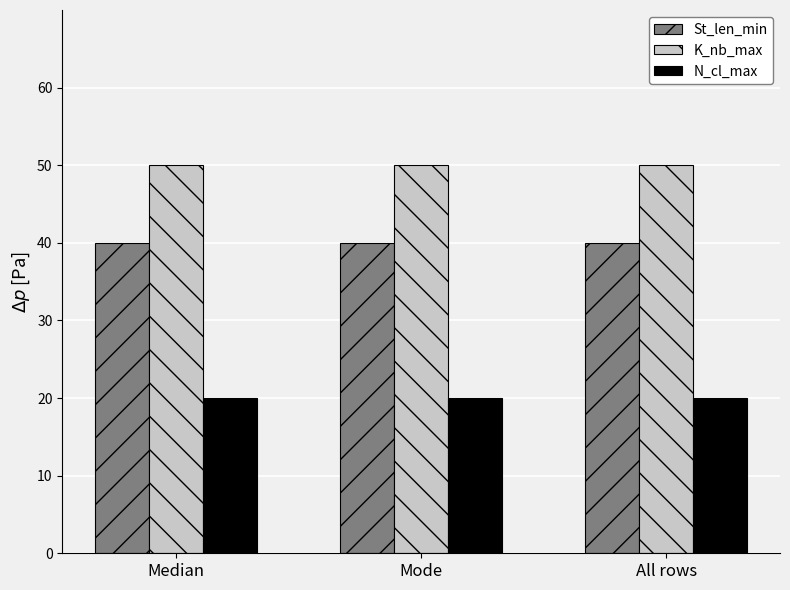

What is the highest value of the K_nb_max series?

50